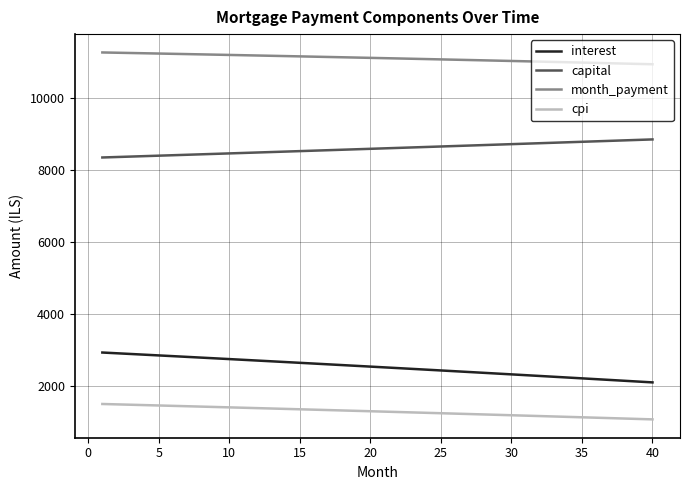

Is this an area chart (filled region under the line)?

No